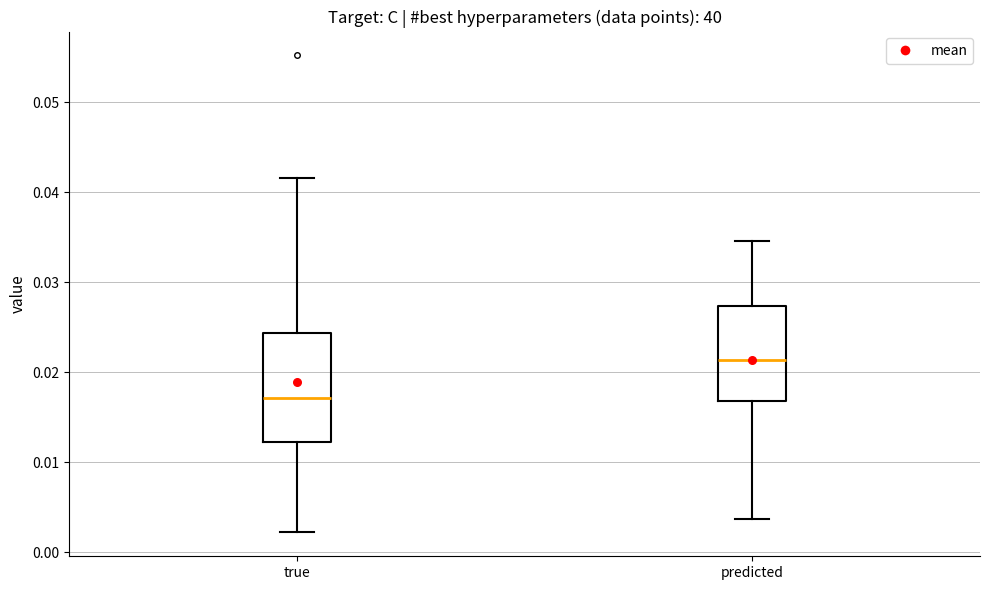

Reading left to right, read every box against the y-axis: the position of its median line, the range the box covers, and the ends of its whiskers. The values are not printed on the chart, so give them approximately, as read against the axis.

true: median 0.017, box 0.012 to 0.024, whiskers 0.002 to 0.042
predicted: median 0.021, box 0.017 to 0.027, whiskers 0.004 to 0.035